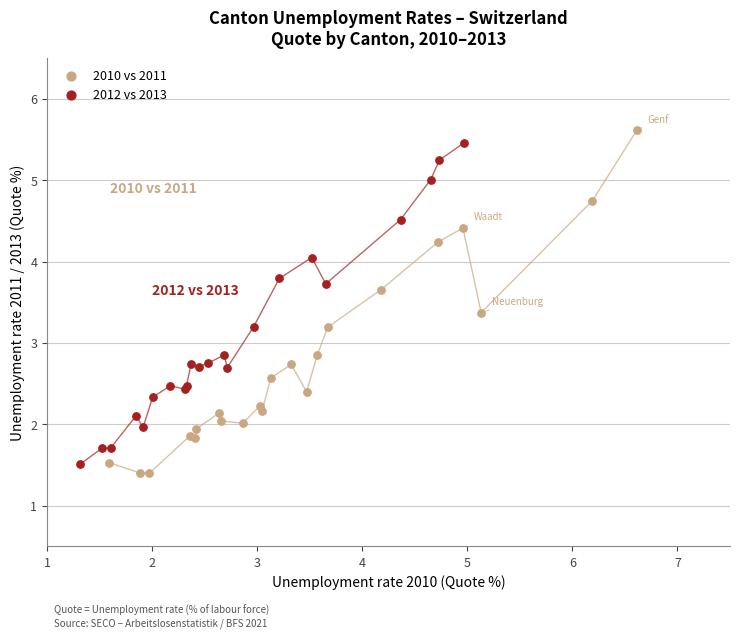

Which series has the widest spread of Y values?

2010 vs 2011